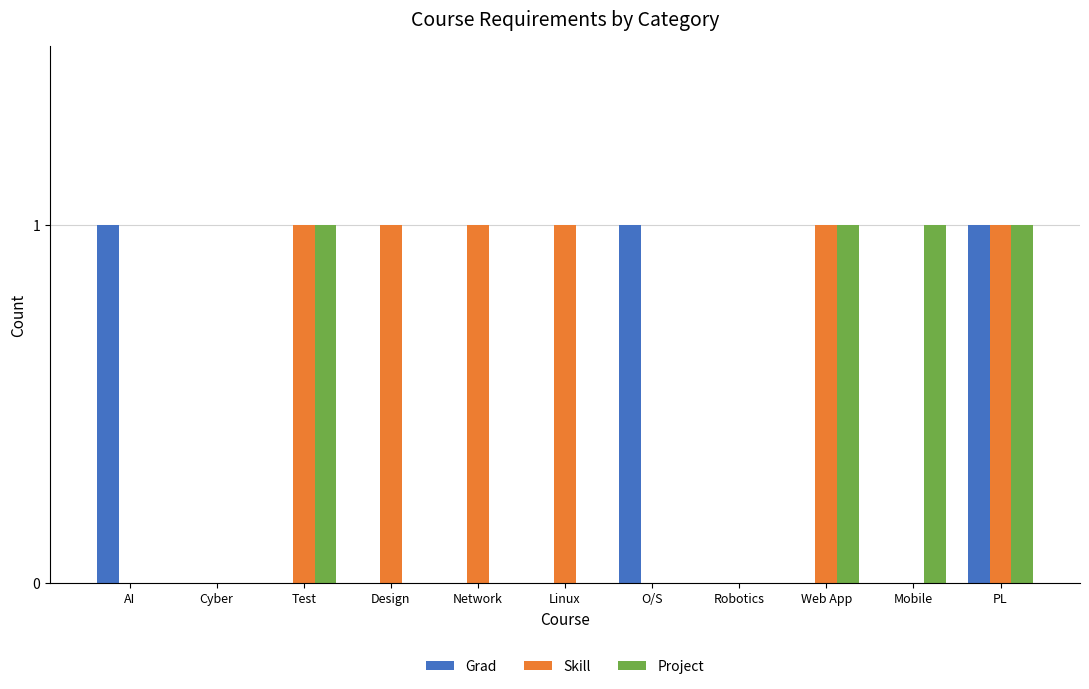

Count the number of data series in this chart.

3